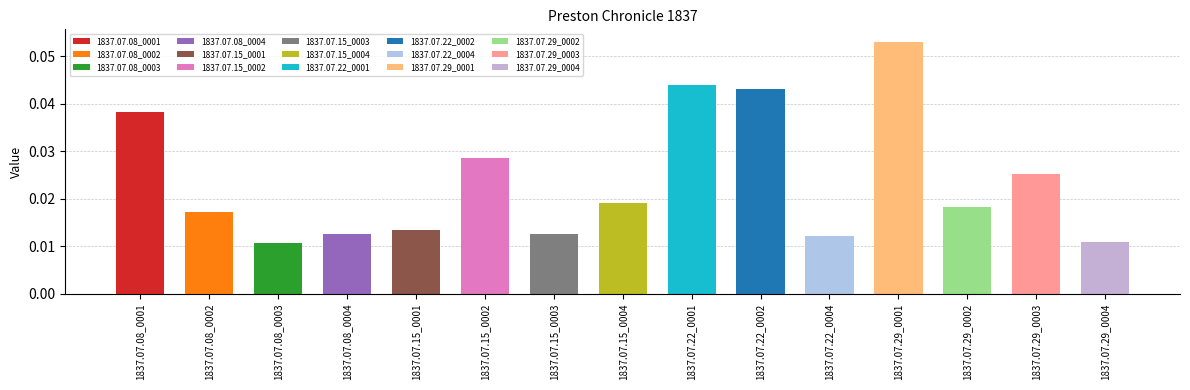

List the labels in order of value, smallest first.

1837.07.08_0003, 1837.07.29_0004, 1837.07.22_0004, 1837.07.08_0004, 1837.07.15_0003, 1837.07.15_0001, 1837.07.08_0002, 1837.07.29_0002, 1837.07.15_0004, 1837.07.29_0003, 1837.07.15_0002, 1837.07.08_0001, 1837.07.22_0002, 1837.07.22_0001, 1837.07.29_0001